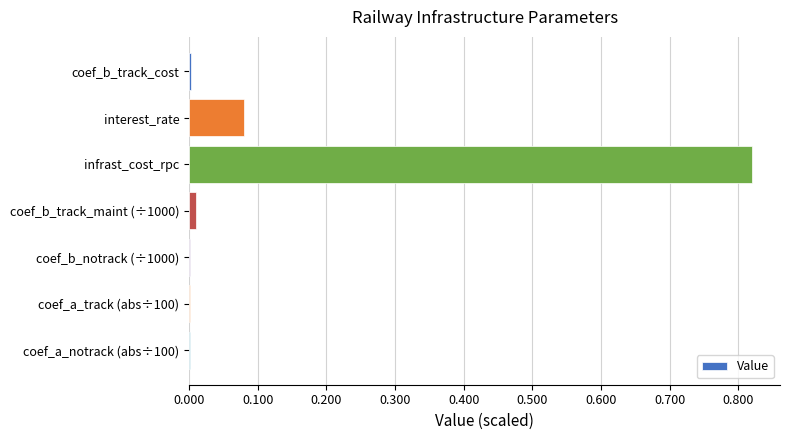

The chart shows a value of 0.0 at coef_a_track (abs÷100). True or false?

True